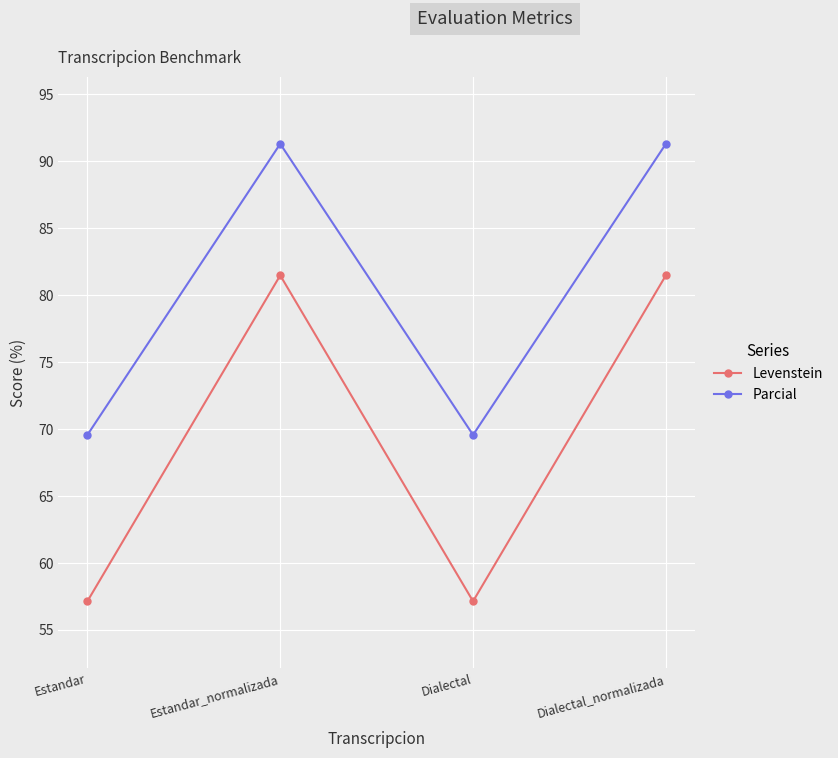

What value does the Parcial series have at Estandar_normalizada?

91.3